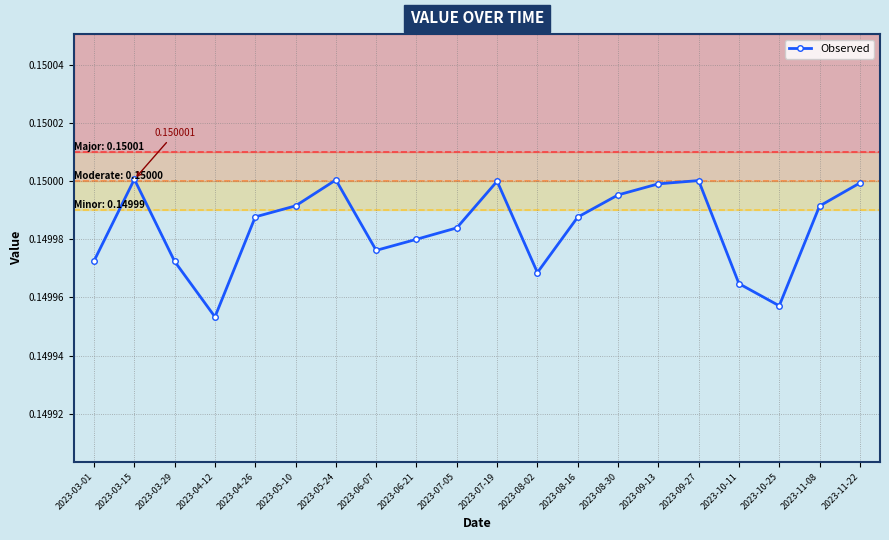

Where is the data nearest to the value 0?

2023-04-12